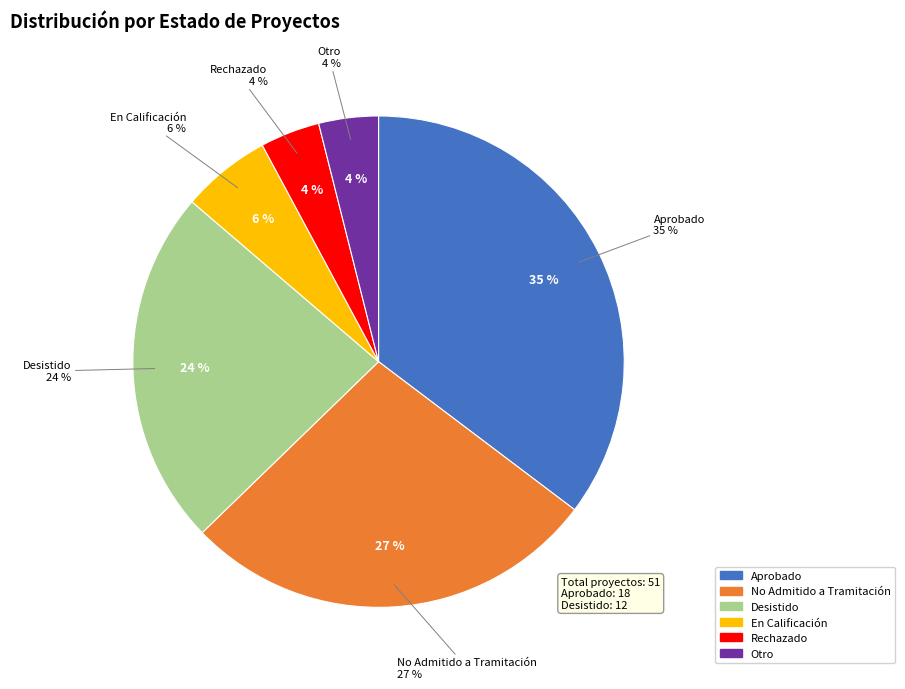

Is En Calificación the majority of the pie?

No